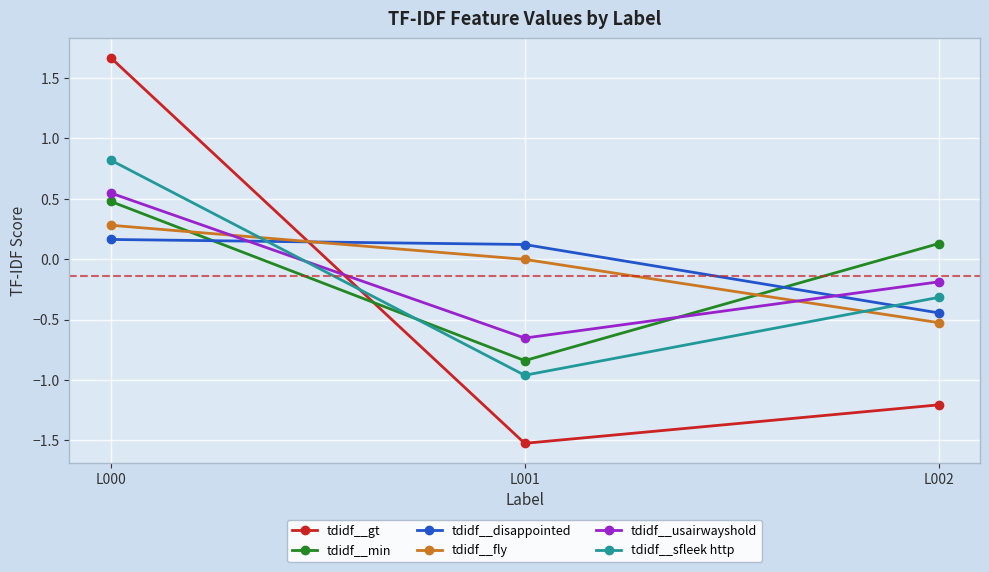

Which series changed the most between L000 and L002?

tdidf__gt